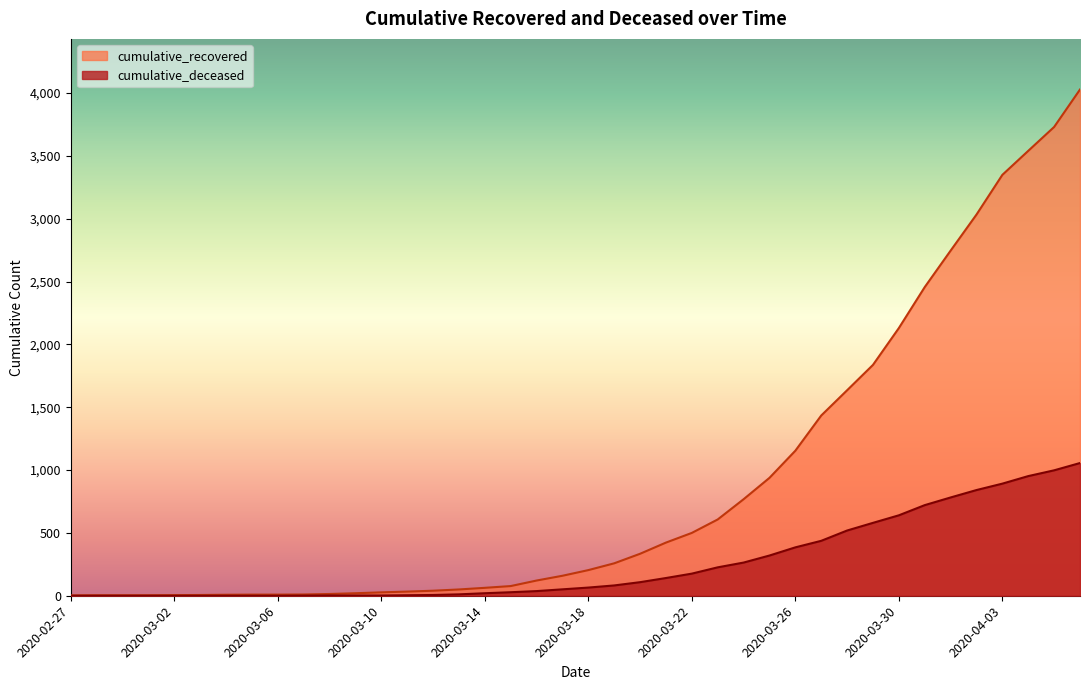

At which label does cumulative_recovered first exceed 204?

2020-03-19